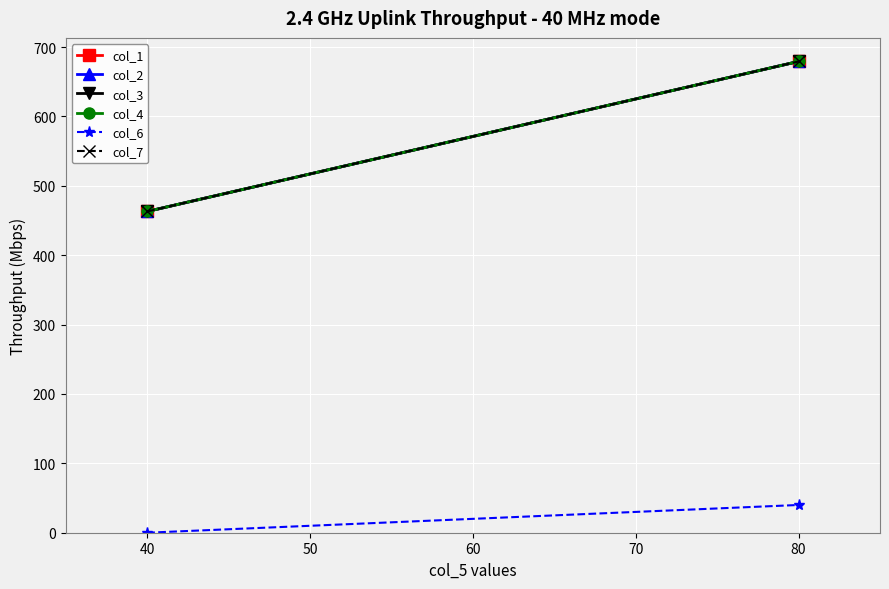

Which series has the largest total across all categories?

col_1